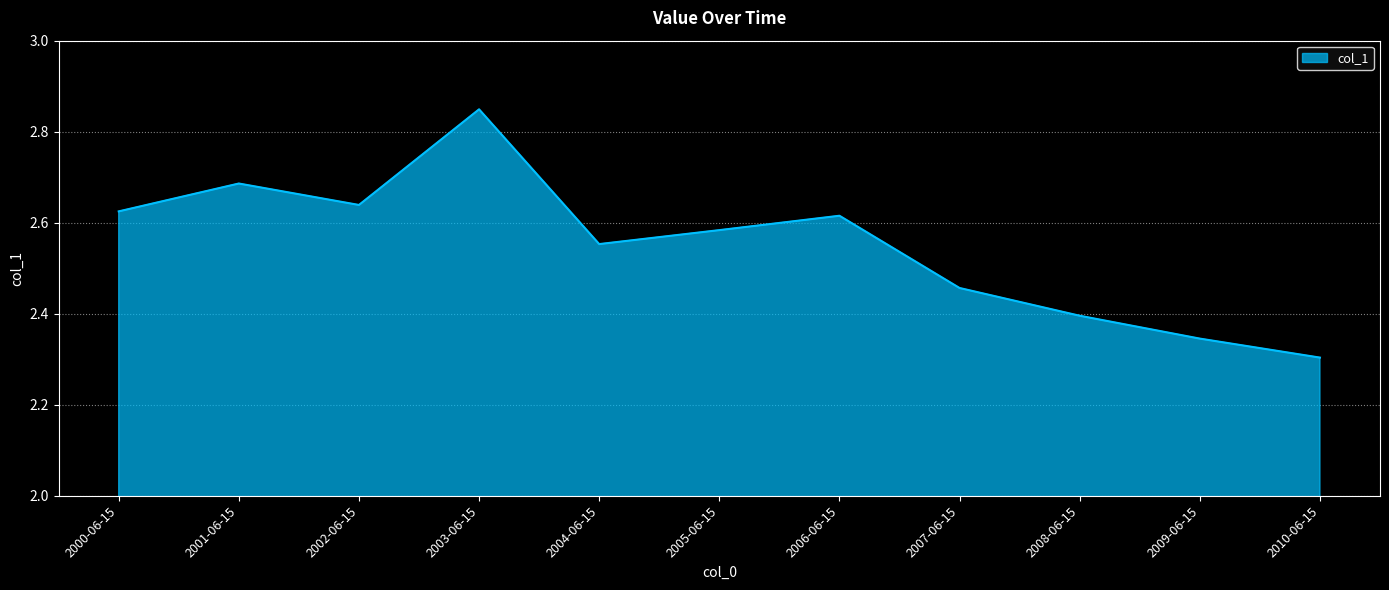

What position from the left is 2005-06-15?

6